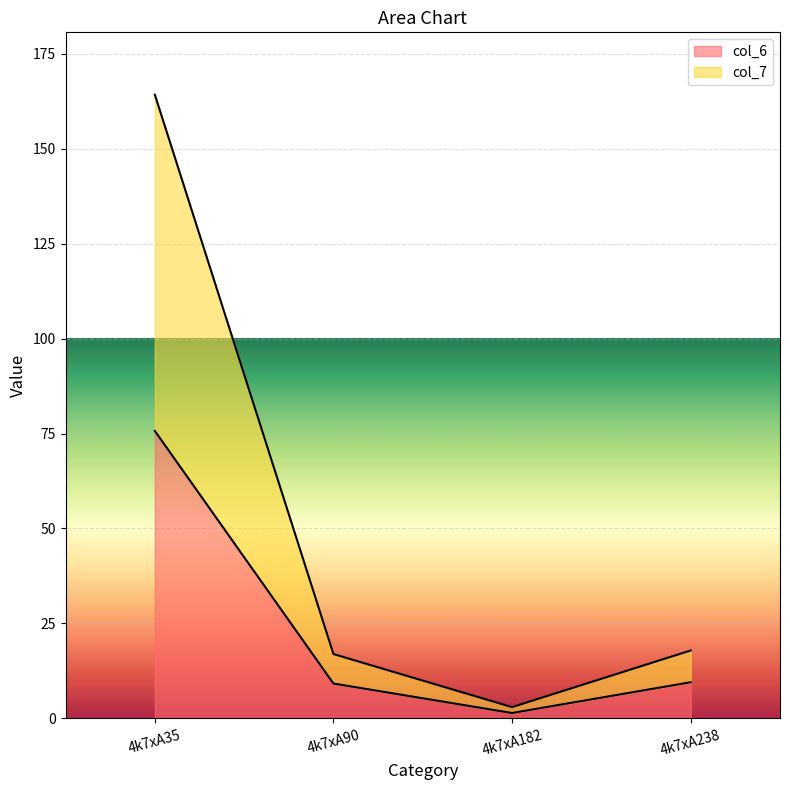

At 4k7xA182, list the series in order from smallest to largest.

col_6, col_7